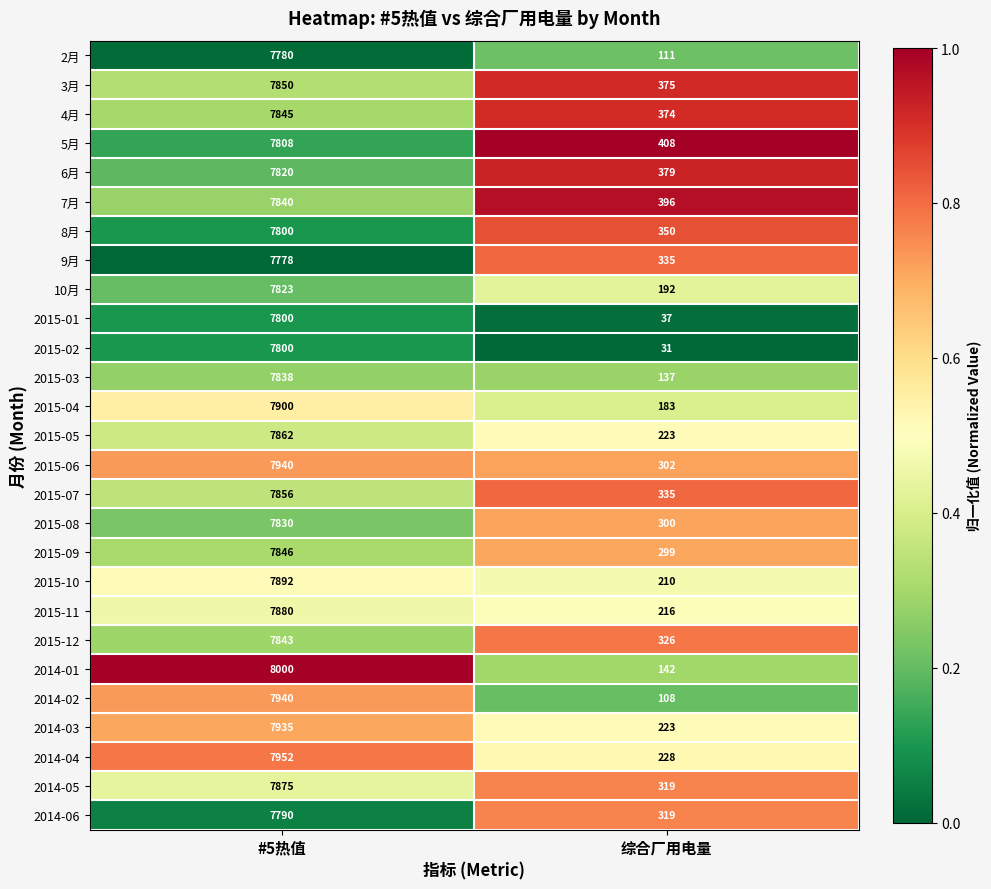

What is the difference between the 2015-11 values at #5热值 and 综合厂用电量?

7664